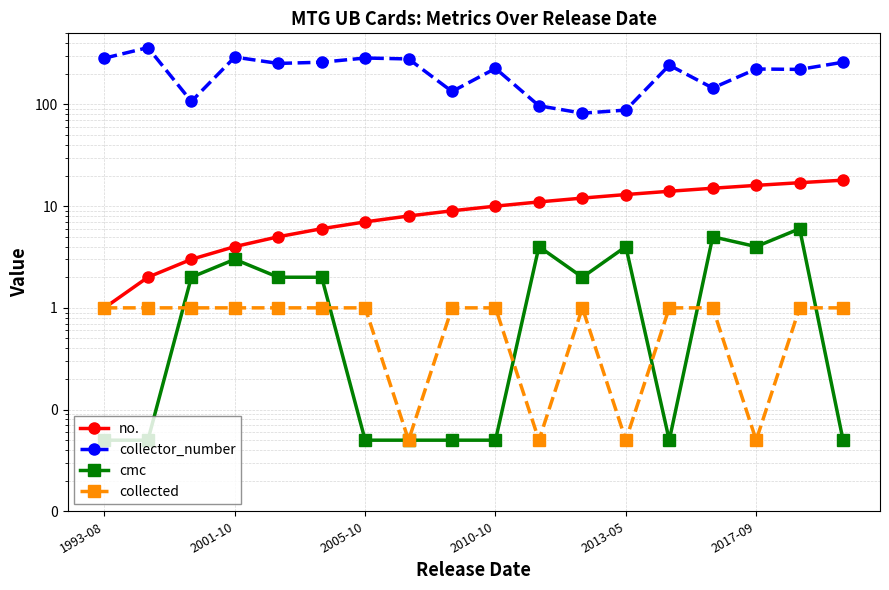

Which series has the largest range (max minus min)?

collector_number